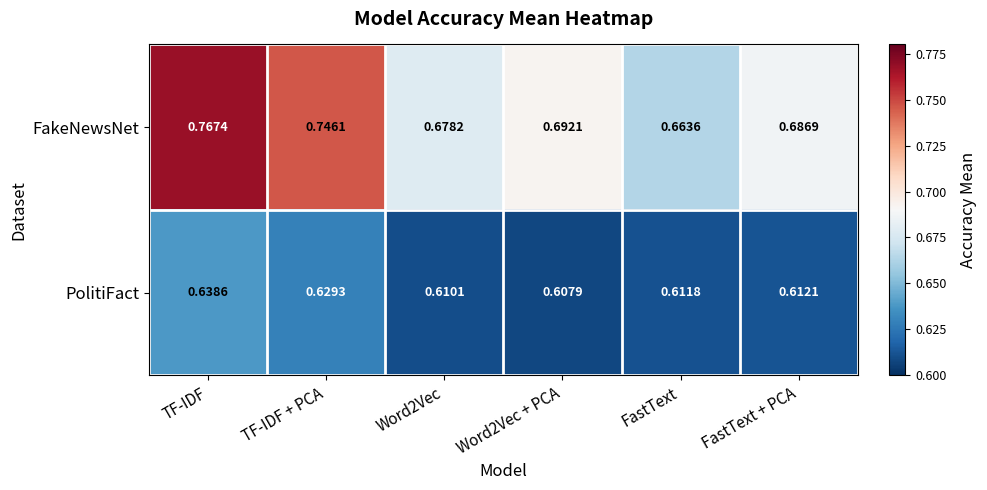

Between TF-IDF and Word2Vec + PCA, which series saw the biggest shift?

FakeNewsNet